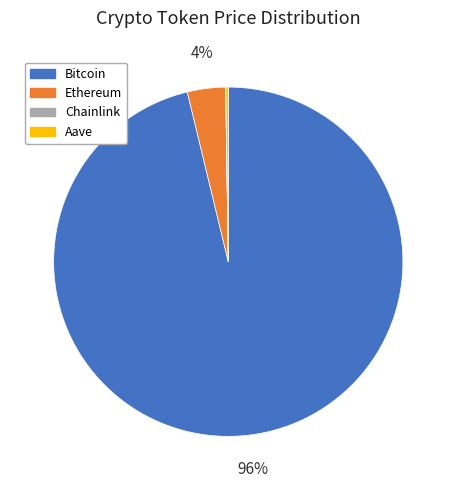

Is there any slice that represents more than half of the pie?

Yes